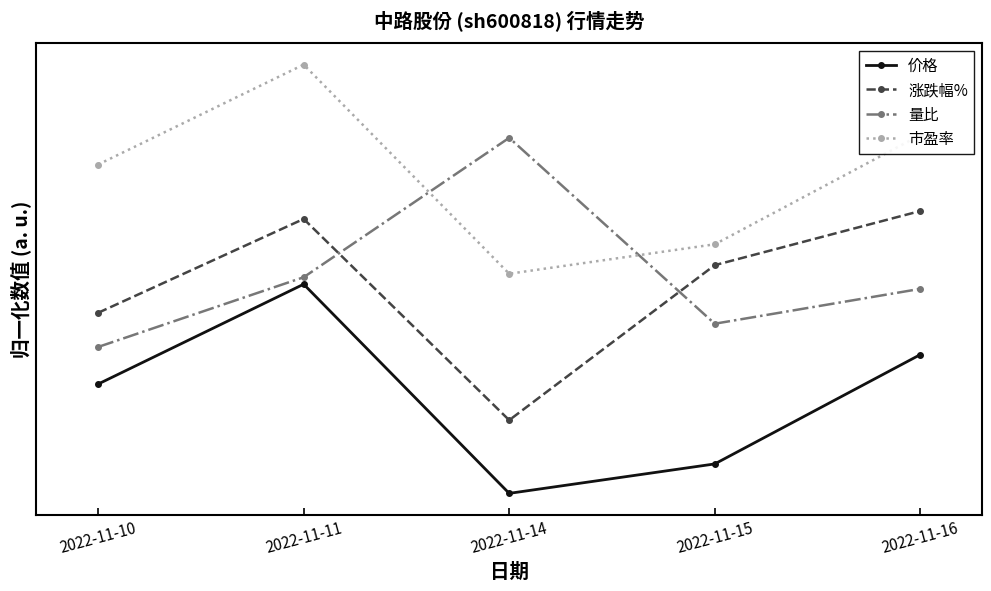

True or false: 价格 and 市盈率 intersect in this chart.

False